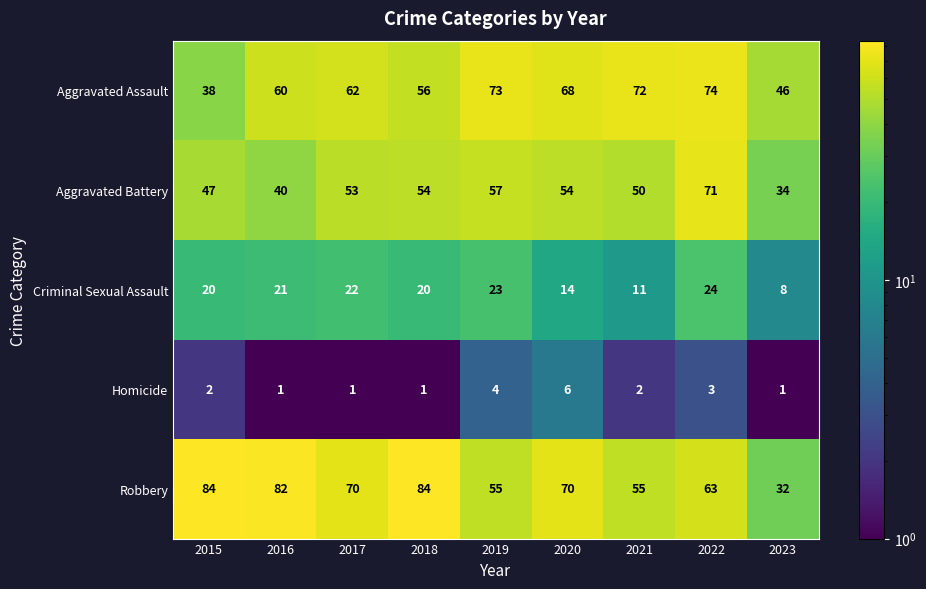

What is the difference between the maximum and minimum values in the Criminal Sexual Assault series?

16